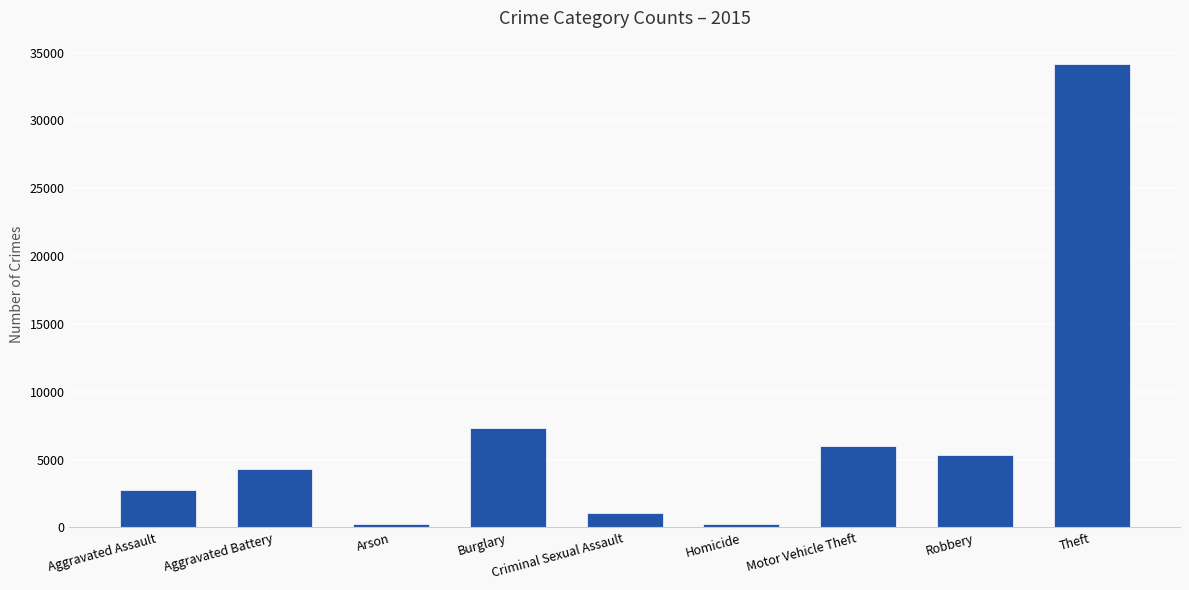

What is the label of the 8th bar from the right?

Aggravated Battery